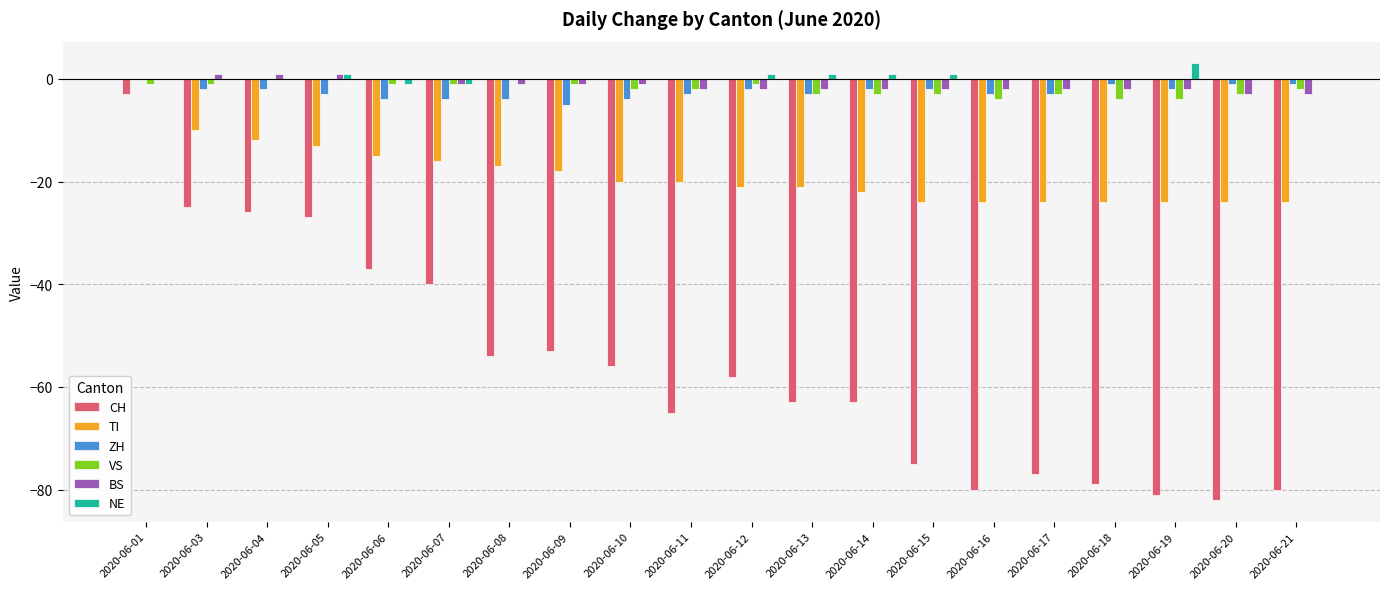

What is the greatest value displayed?

3